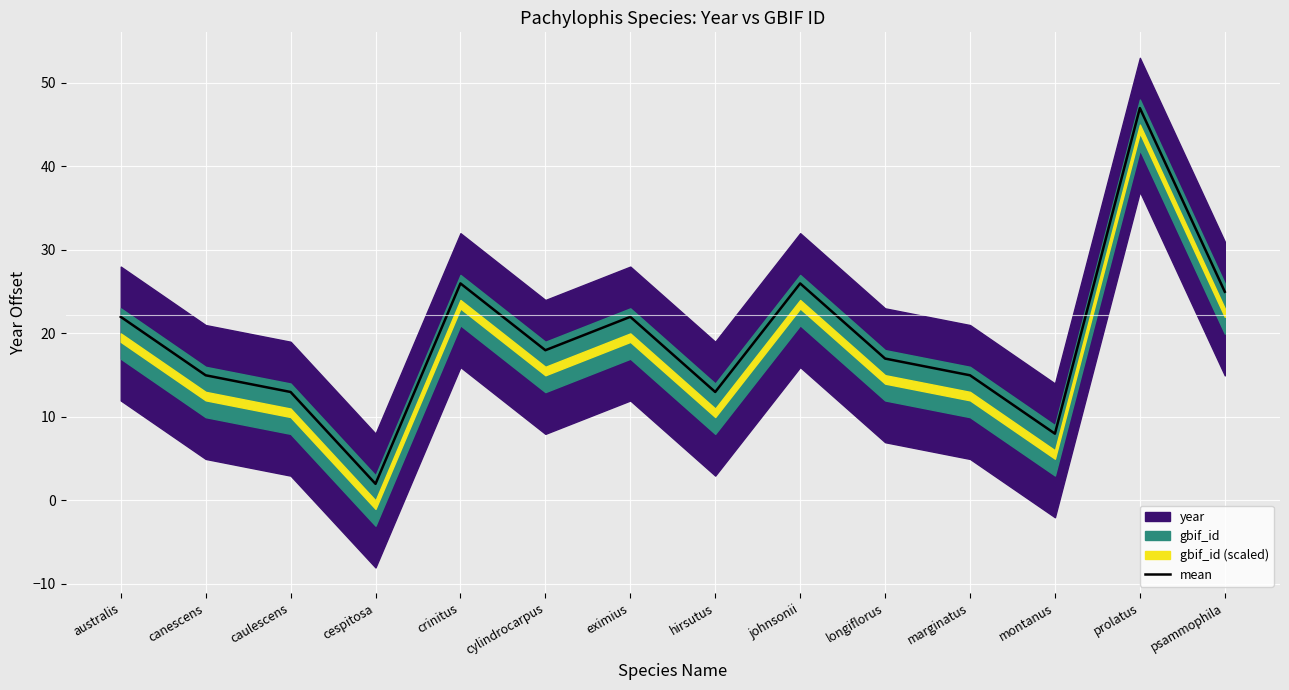

What is the label of the 6th point from the left?

cylindrocarpus